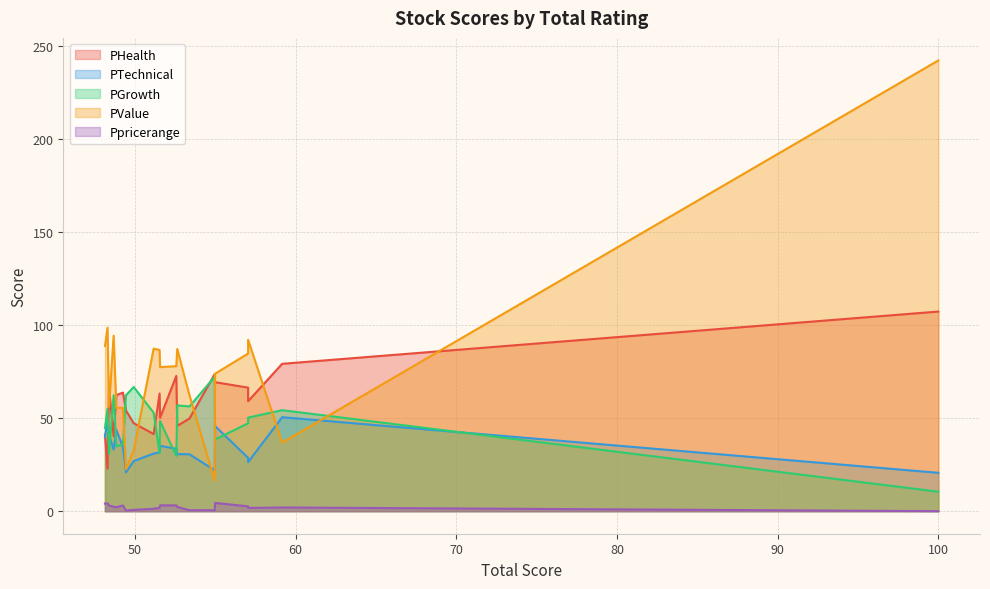

The PValue series shows 53.8 at TXT. True or false?

False